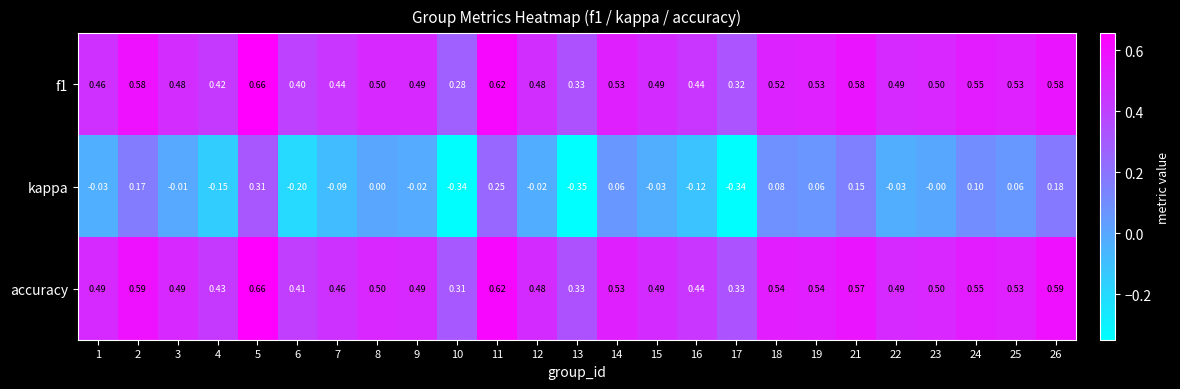

Which series has the largest total across all categories?

accuracy